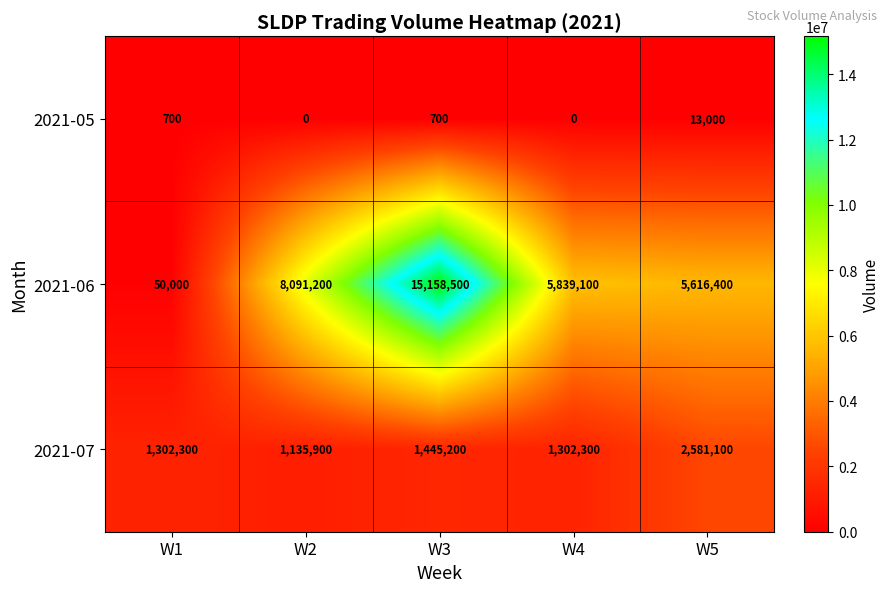

Reading left to right, list all the values displayed in this chart.

2021-05: 700	0	700	0	13000
2021-06: 50000	8091200	15158500	5839100	5616400
2021-07: 1302300	1135900	1445200	1302300	2581100